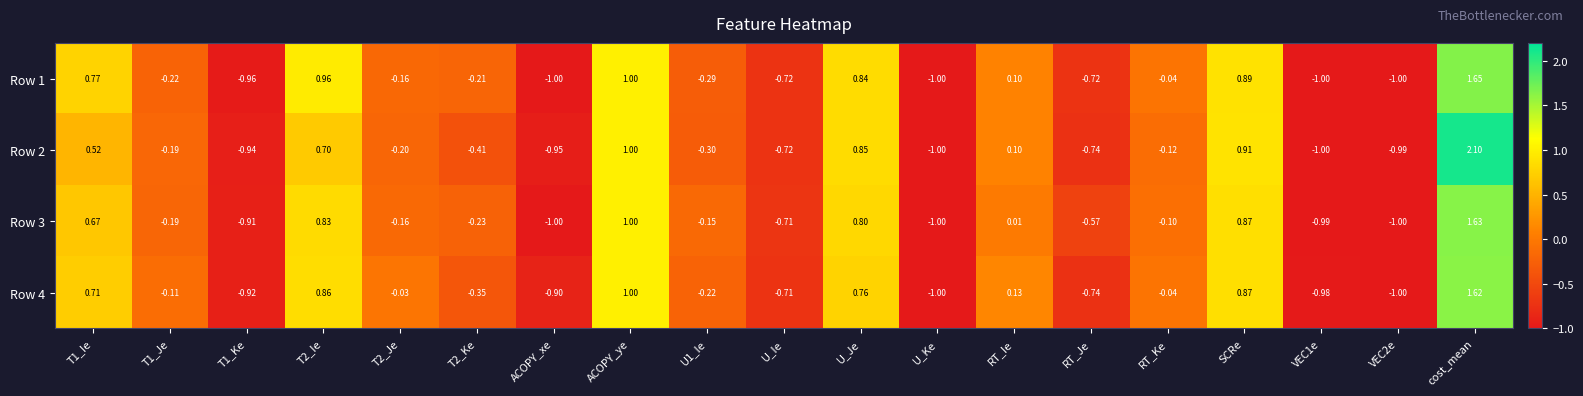

At which label is Row 3 closest to 0?

RT_Ie